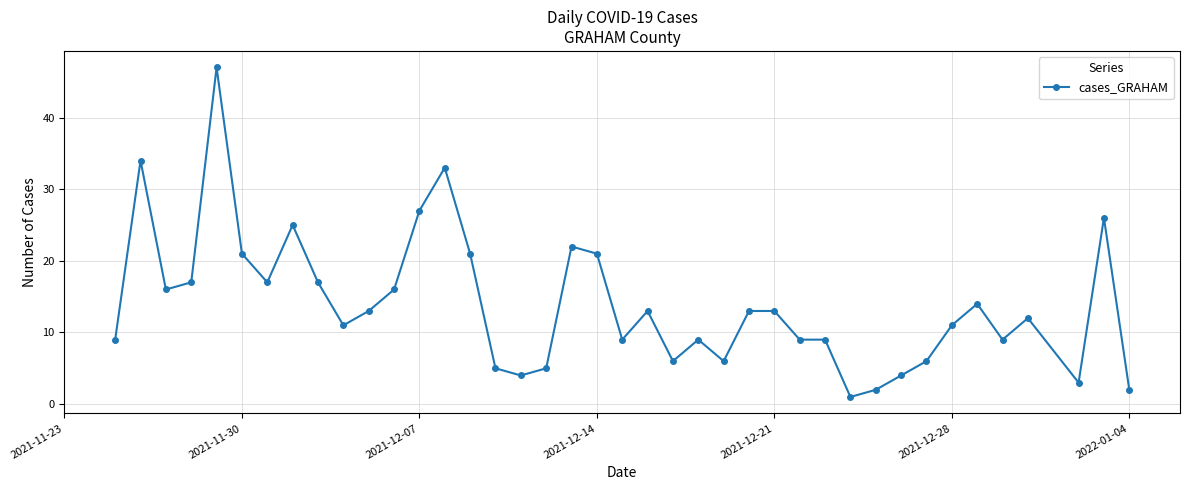

What is the value of the 28th point from the left?

9